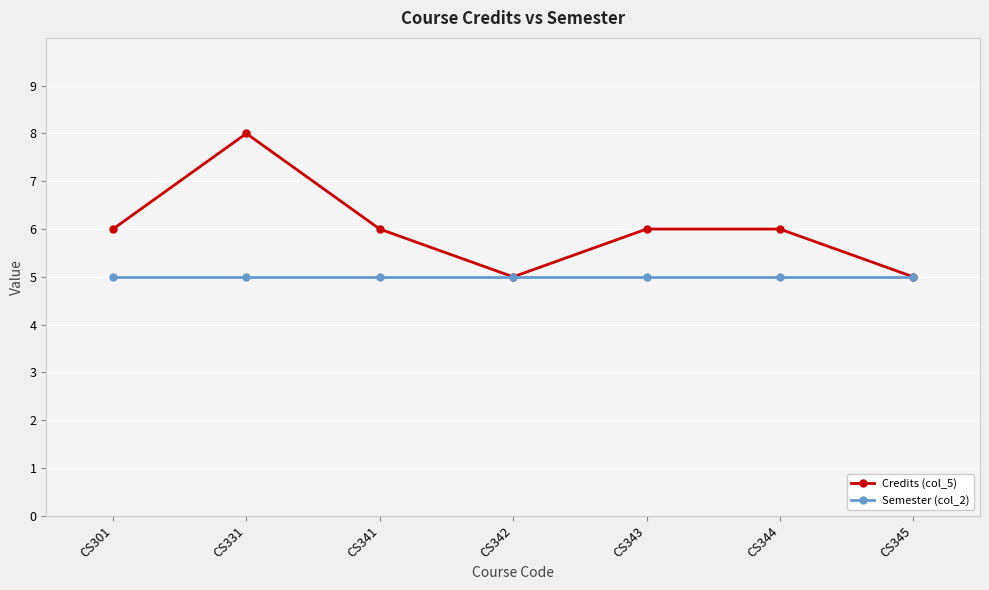

What is the sum of all Semester (col_2) values?

35